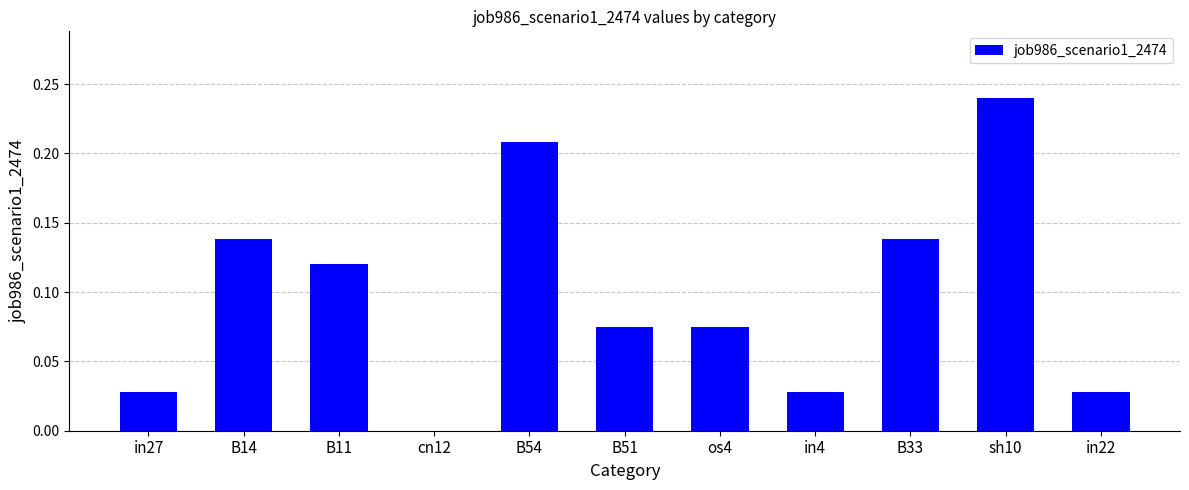

Is it true that the value at B11 is 0.0?

False